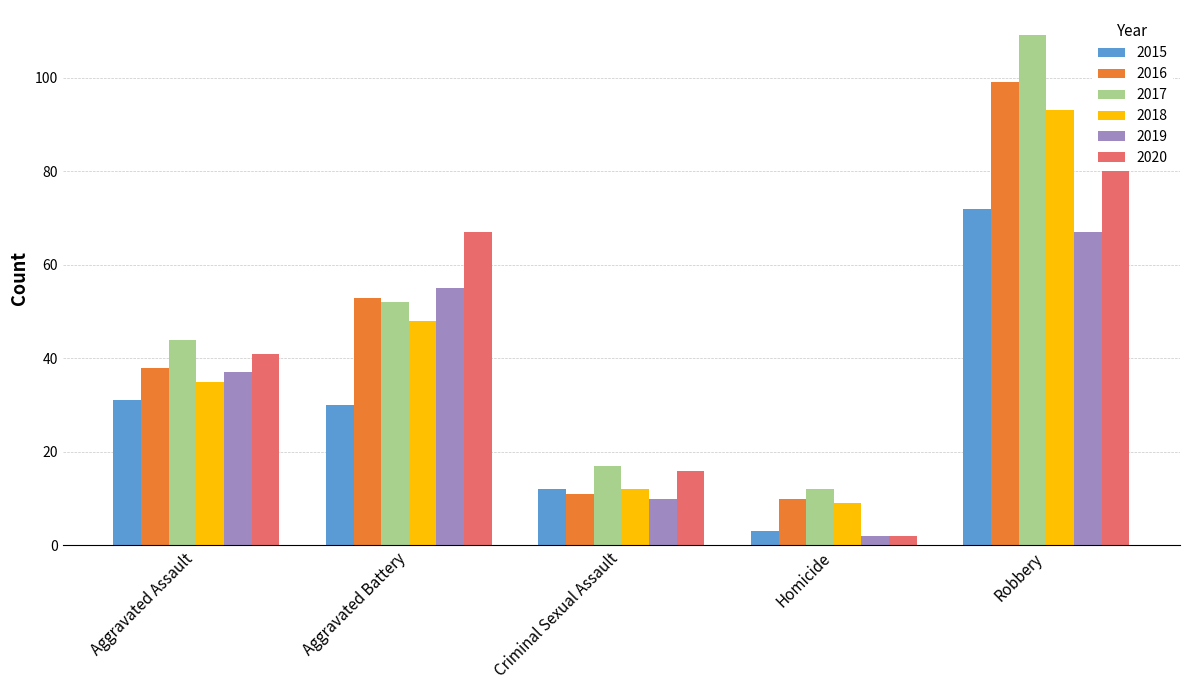

What position from the left is Aggravated Battery?

2